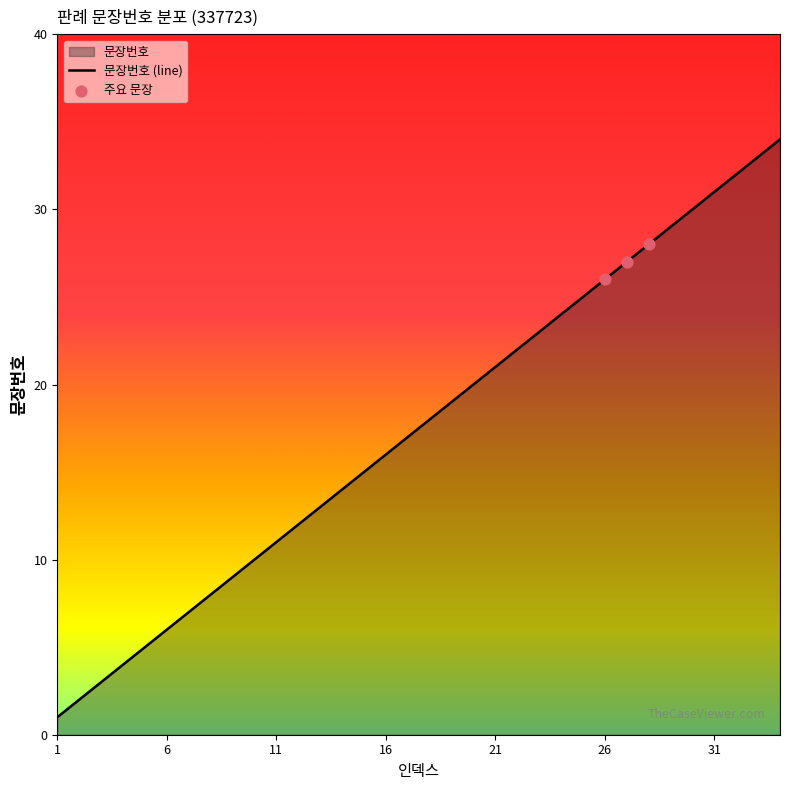

What is the ratio of the value at 19 to the value at 4?

4.8